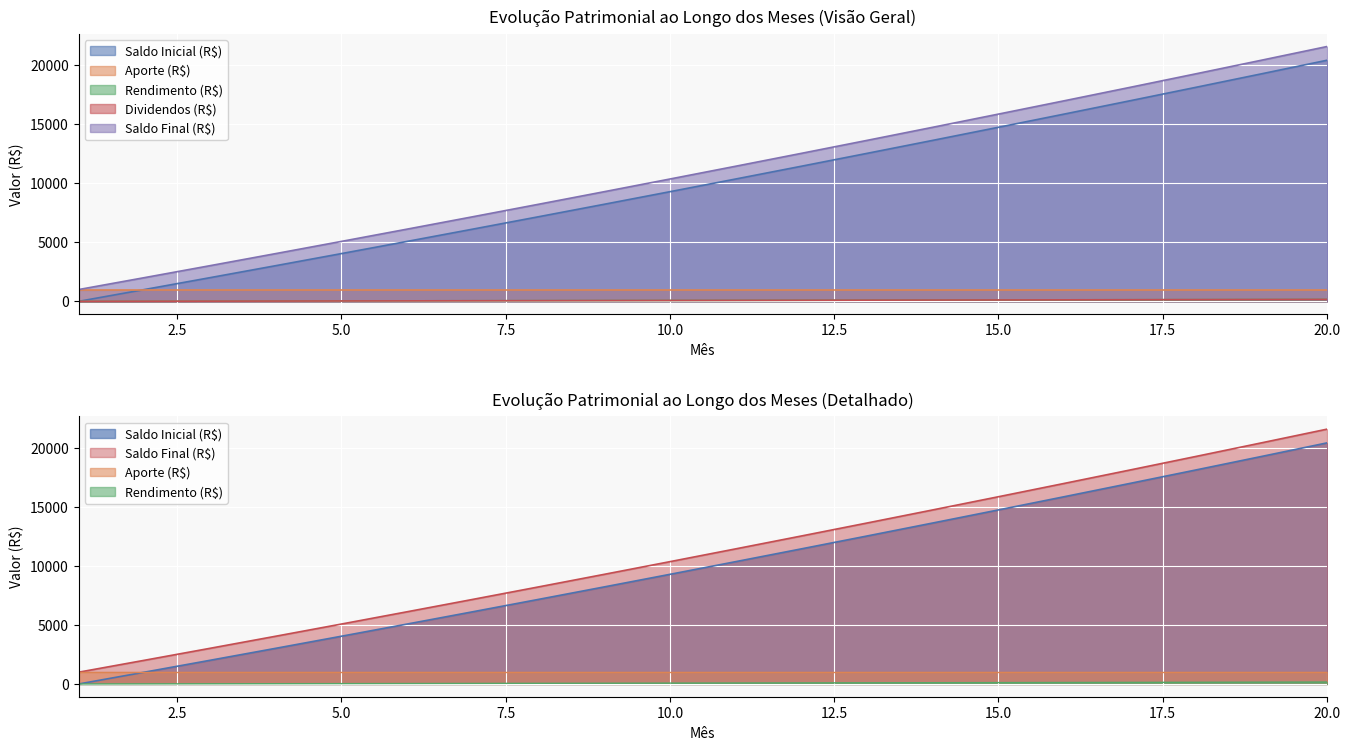

At which category is the sum across all series the highest?

20